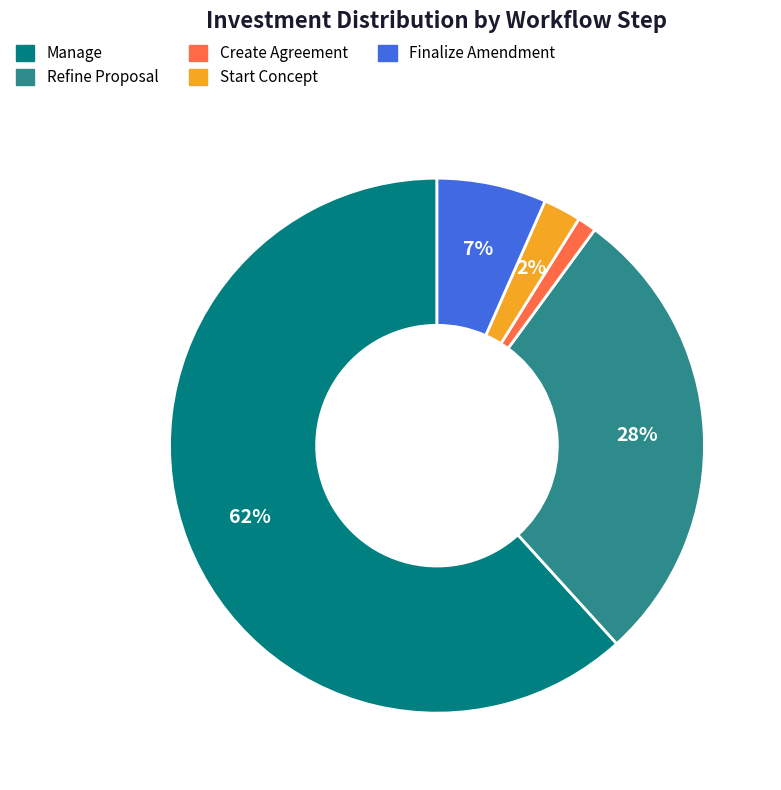

Which slice represents more than half of the pie?

Manage